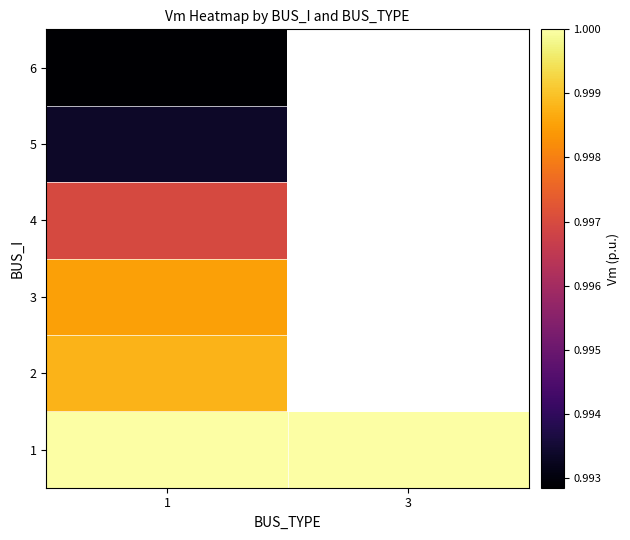

Which label corresponds to the smallest value in the chart?

1